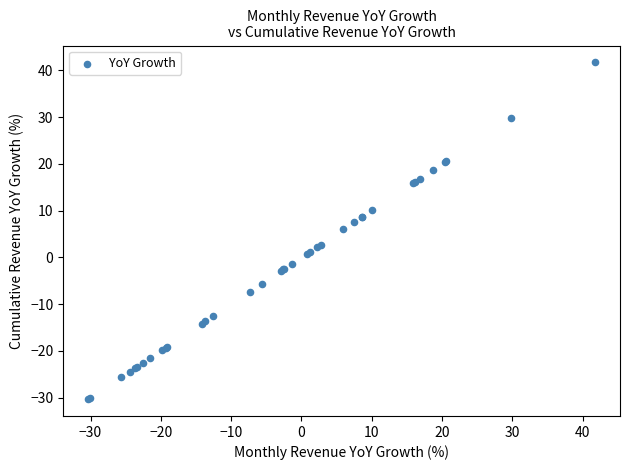

What Y value in the scatter plot is closest to 5?

6.0